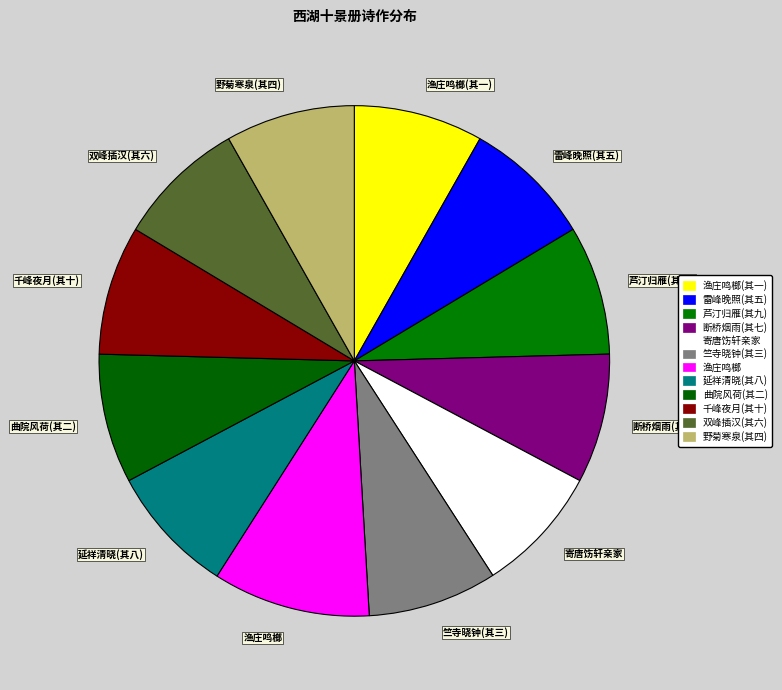

Does any single category account for the majority?

No